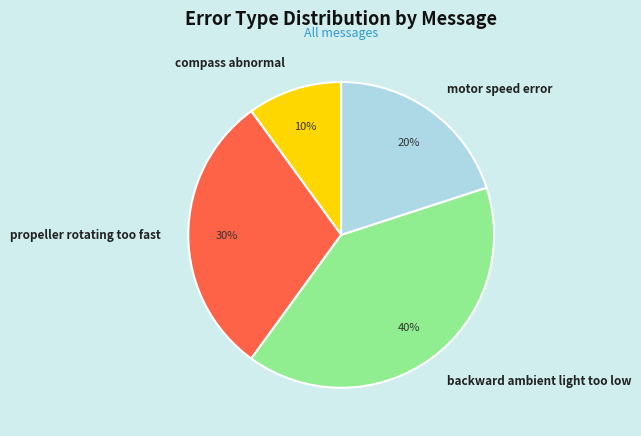

To the nearest percent, what percentage of the pie is compass abnormal?

10%